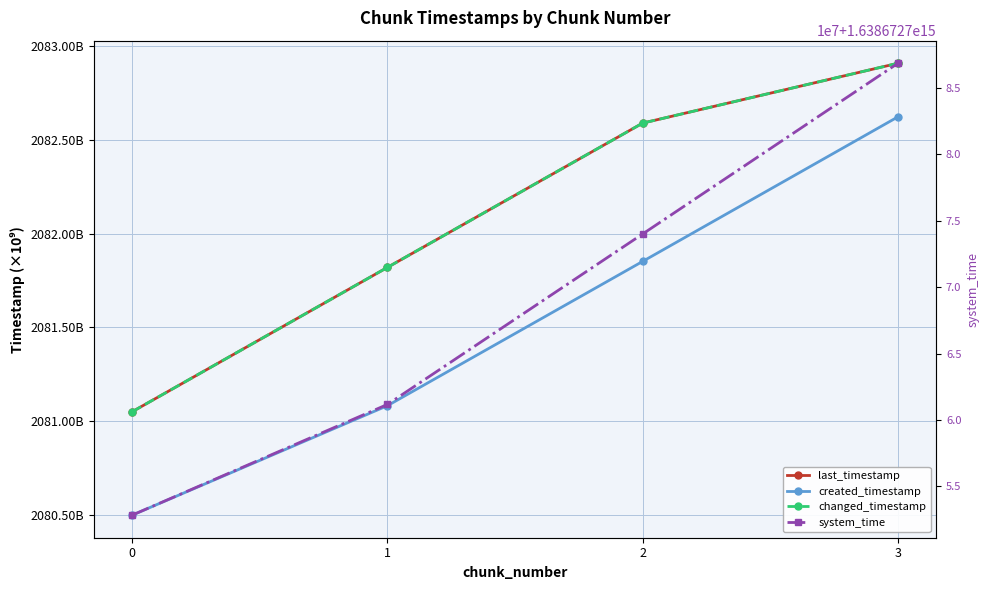

What value does the created_timestamp series have at 2?

2081851754174